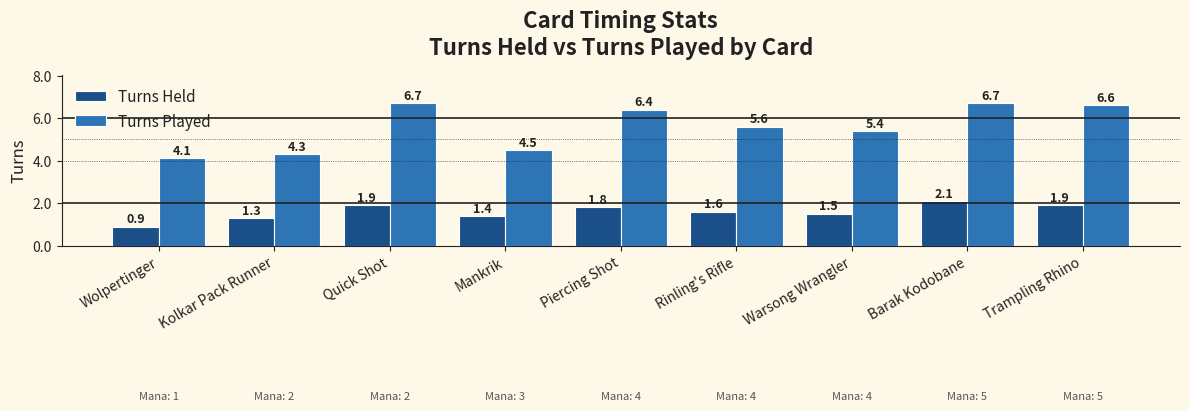

List the series in order of their overall mean, lowest first.

Turns Held, Turns Played